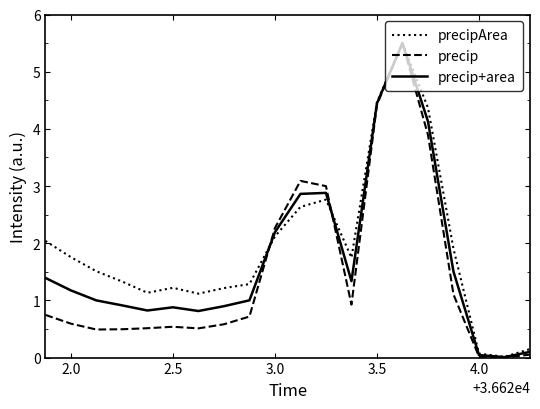

Rank the series by their average value, from lowest to highest.

precip, precip+area, precipArea